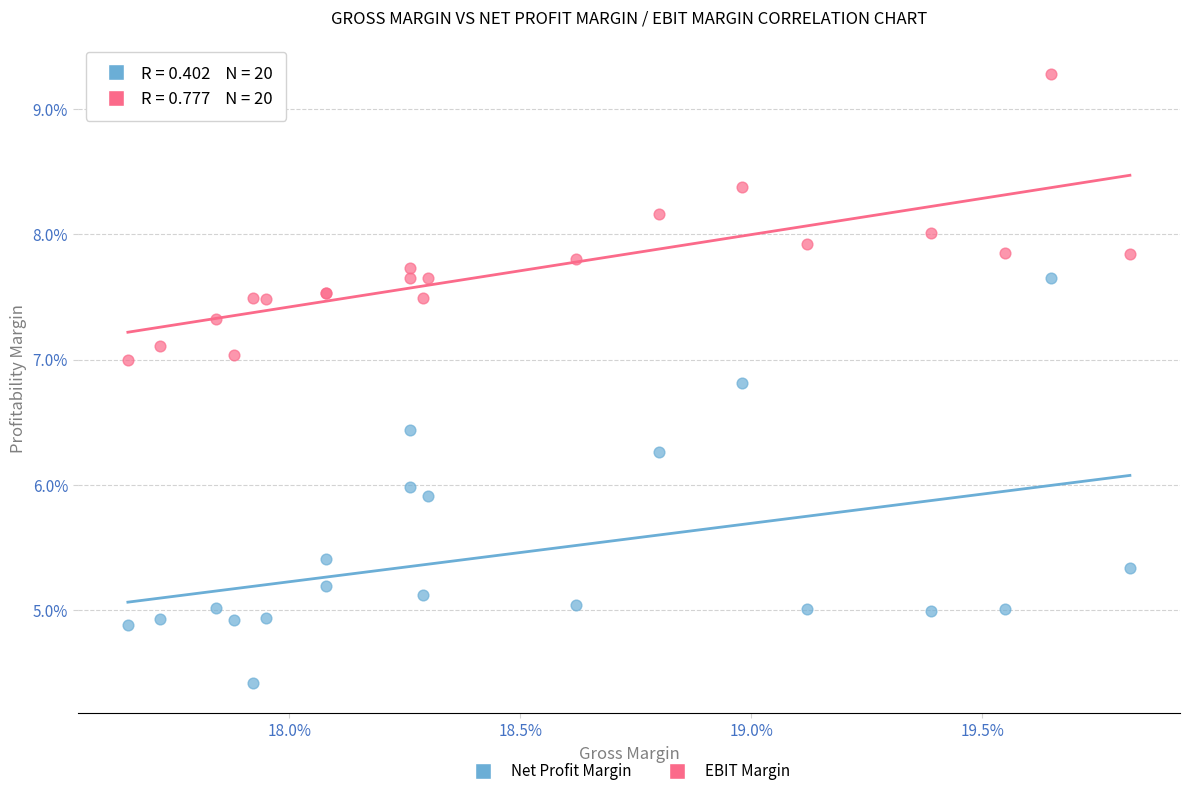

Which series contains the highest Y value?

EBIT Margin